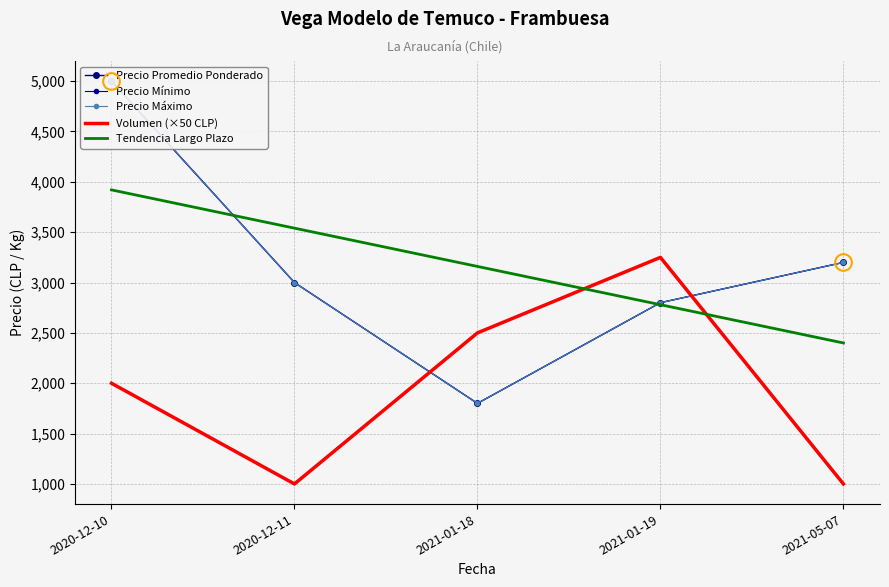

What are all the series names shown in the legend?

Precio Promedio Ponderado, Precio Mínimo, Precio Máximo, Volumen (×50 CLP), Tendencia Largo Plazo